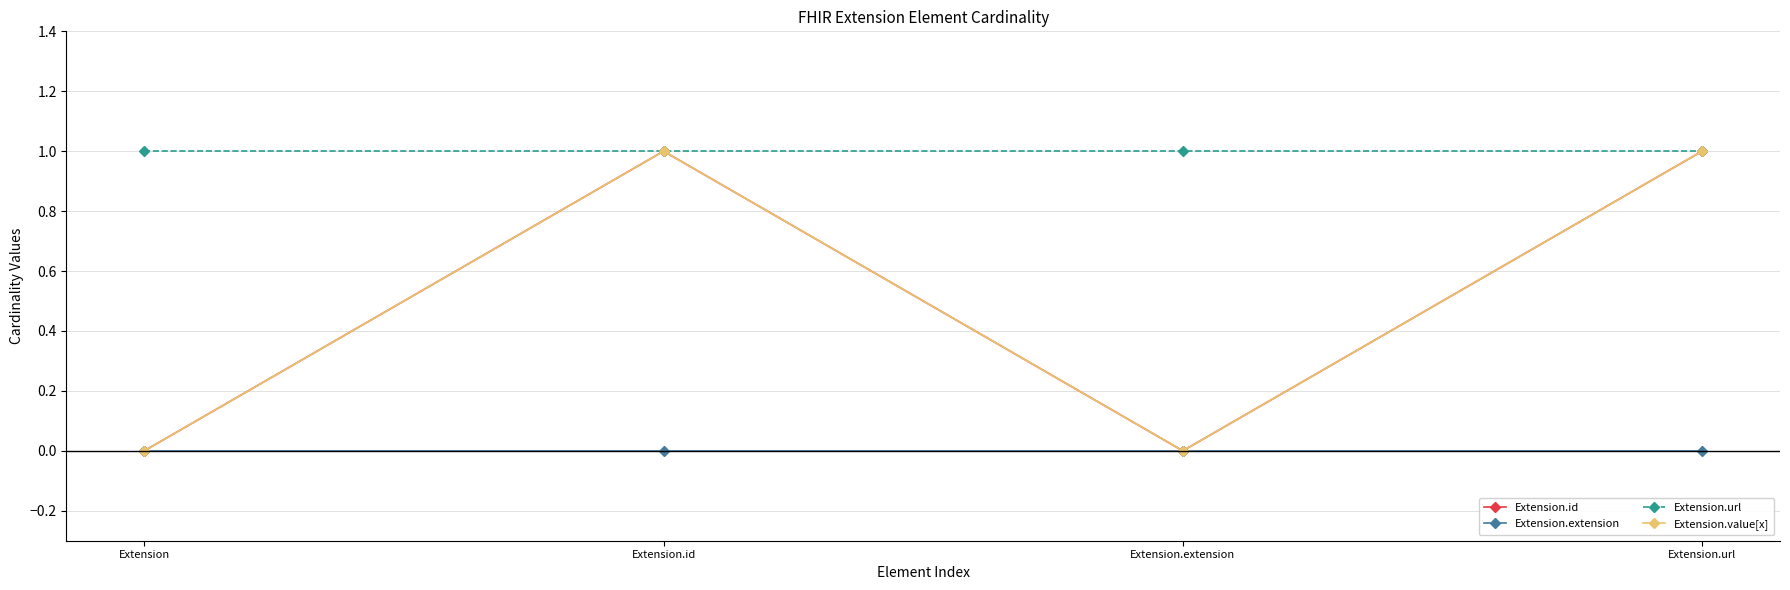

Reading right to left, extract all data points from this chart.

Extension.id: 1	0	1	0
Extension.extension: 0	0	0	0
Extension.url: 1	1	1	1
Extension.value[x]: 1	0	1	0